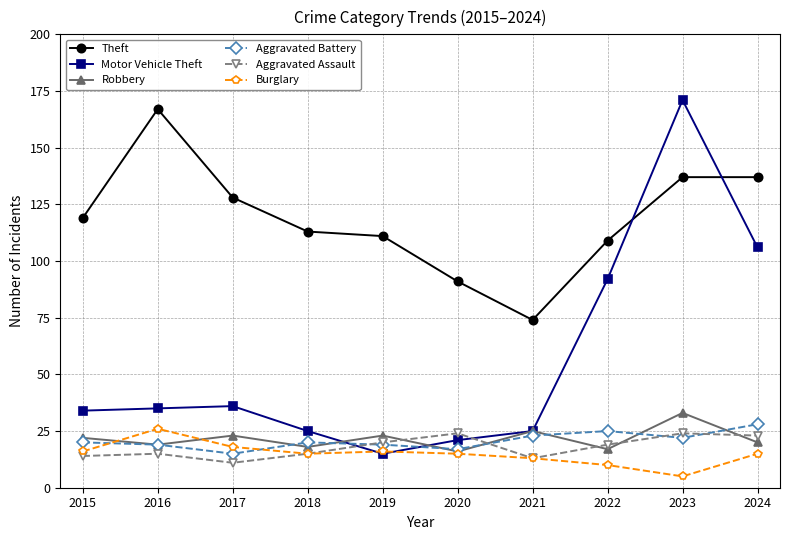

Reading left to right, transcribe all the data shown in this chart.

Theft: 2015=119	2016=167	2017=128	2018=113	2019=111	2020=91	2021=74	2022=109	2023=137	2024=137
Motor Vehicle Theft: 2015=34	2016=35	2017=36	2018=25	2019=15	2020=21	2021=25	2022=92	2023=171	2024=106
Robbery: 2015=22	2016=19	2017=23	2018=18	2019=23	2020=16	2021=25	2022=17	2023=33	2024=20
Aggravated Battery: 2015=20	2016=19	2017=15	2018=20	2019=19	2020=17	2021=23	2022=25	2023=22	2024=28
Aggravated Assault: 2015=14	2016=15	2017=11	2018=15	2019=20	2020=24	2021=13	2022=19	2023=24	2024=23
Burglary: 2015=16	2016=26	2017=18	2018=15	2019=16	2020=15	2021=13	2022=10	2023=5	2024=15